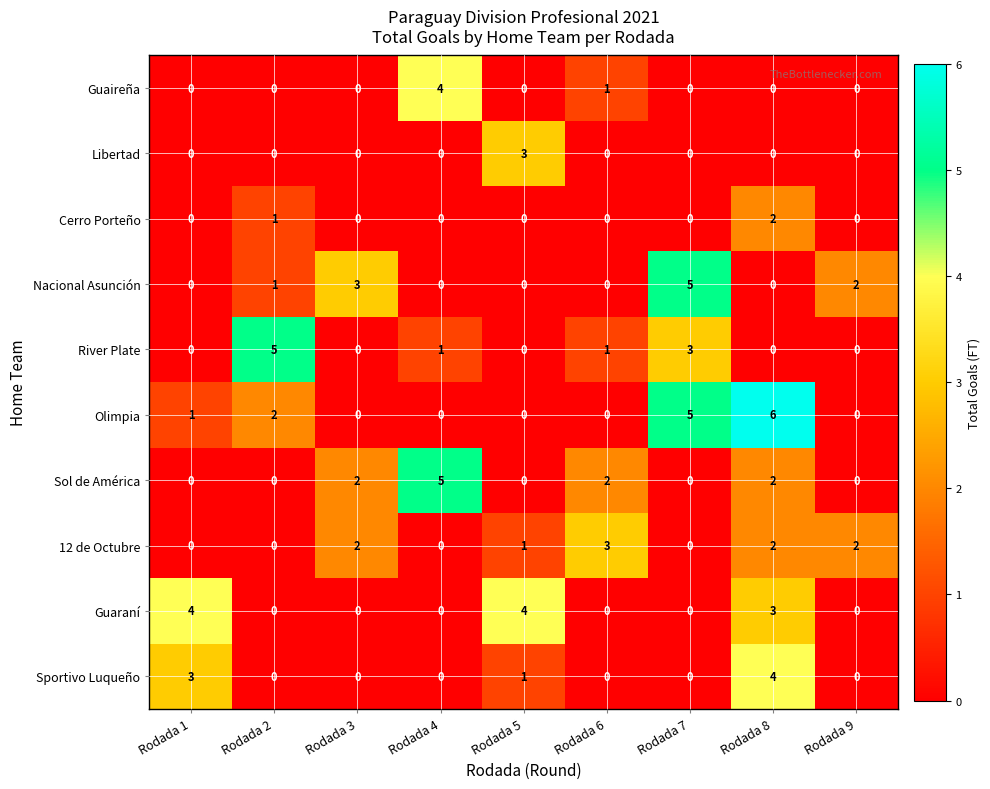

How many positive values does the Guaireña series have?

2